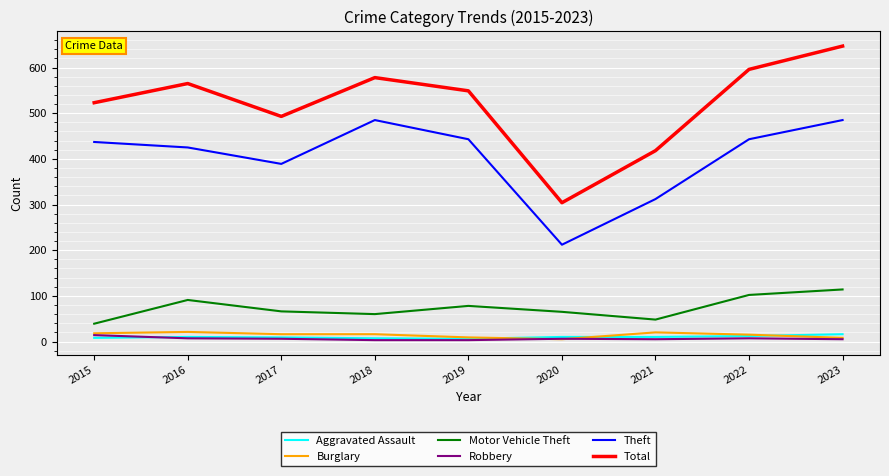

What is the maximum value shown in the chart?

647